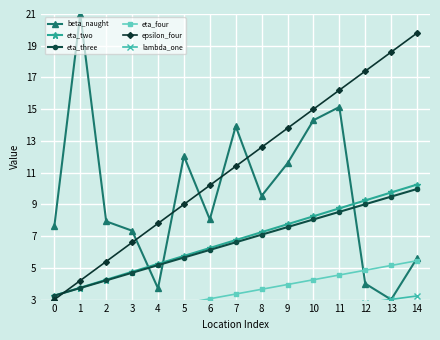

Read the epsilon_four value at 7.

11.4